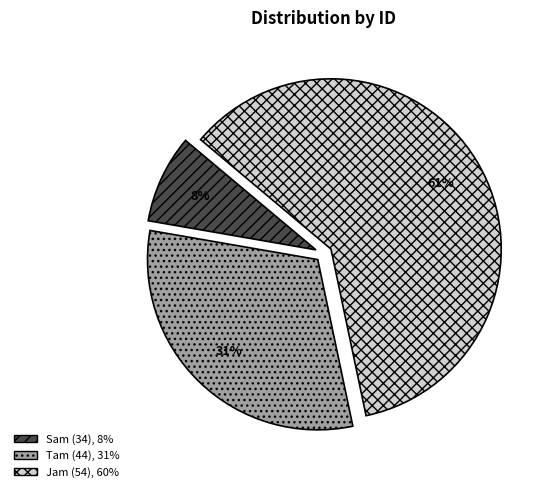

Which has a higher value, Jam (54) or Sam (34)?

Jam (54)